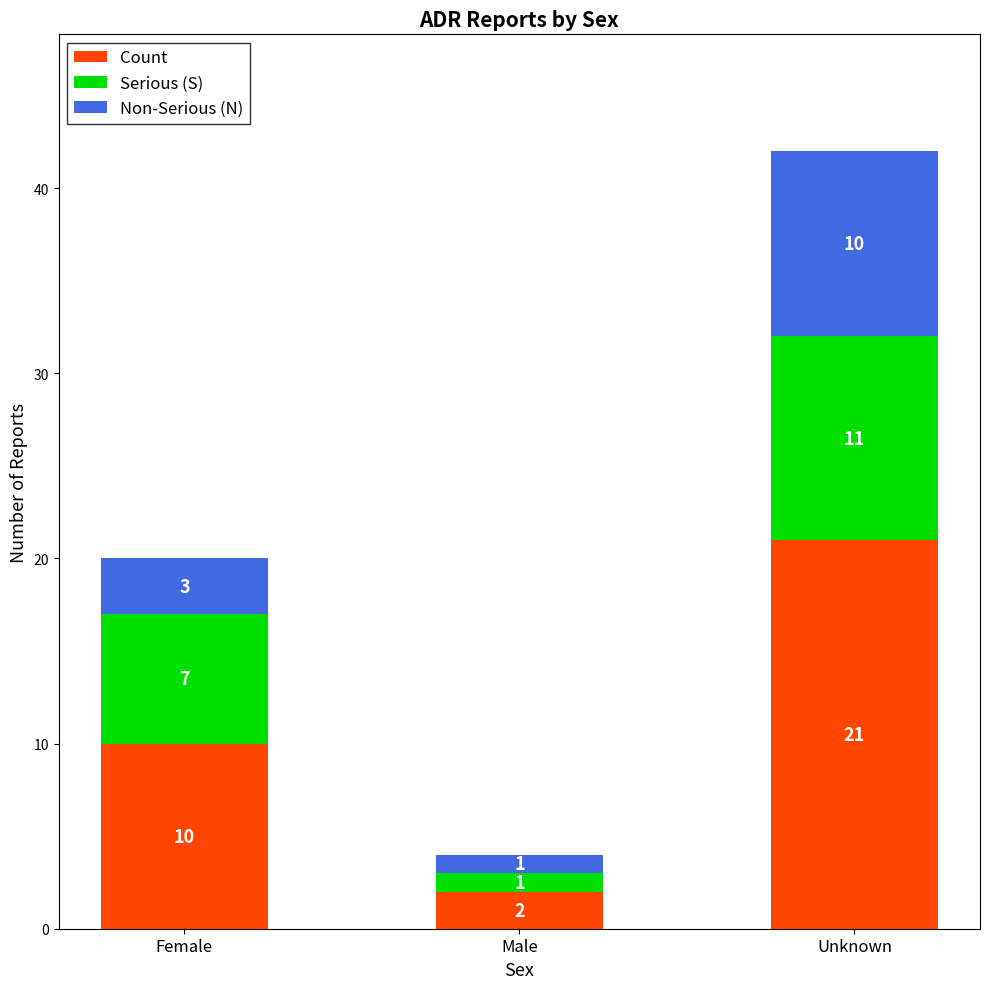

What is the sum of all Count values?

33